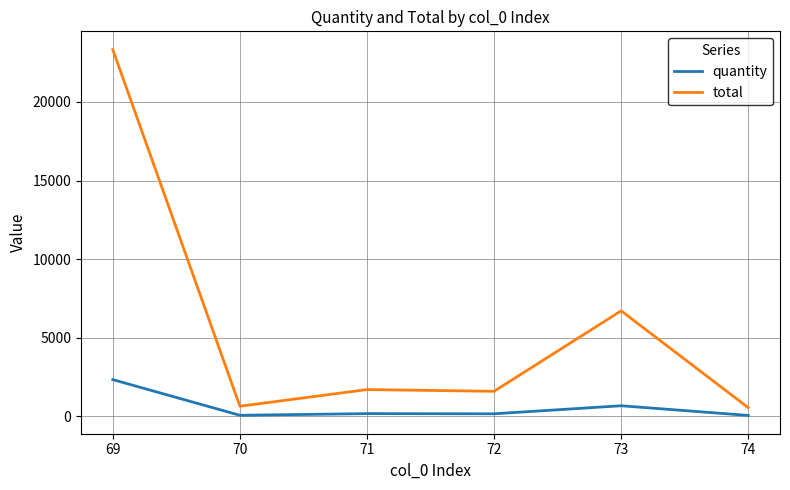

In total, how many points are higher than both neighbors (excluding endpoints)?

2